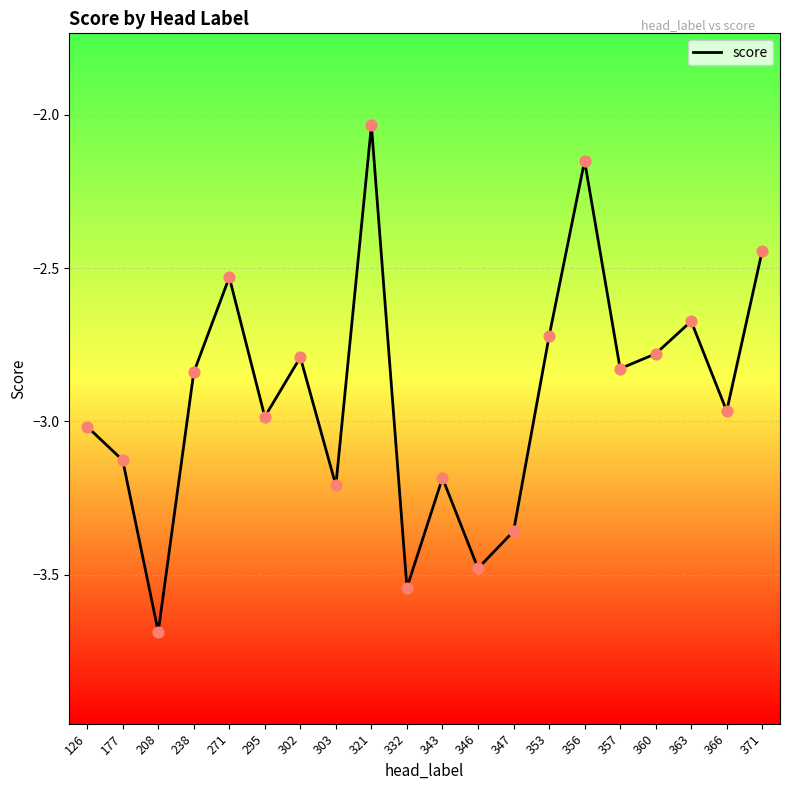

Which has a higher value, 371 or 295?

371